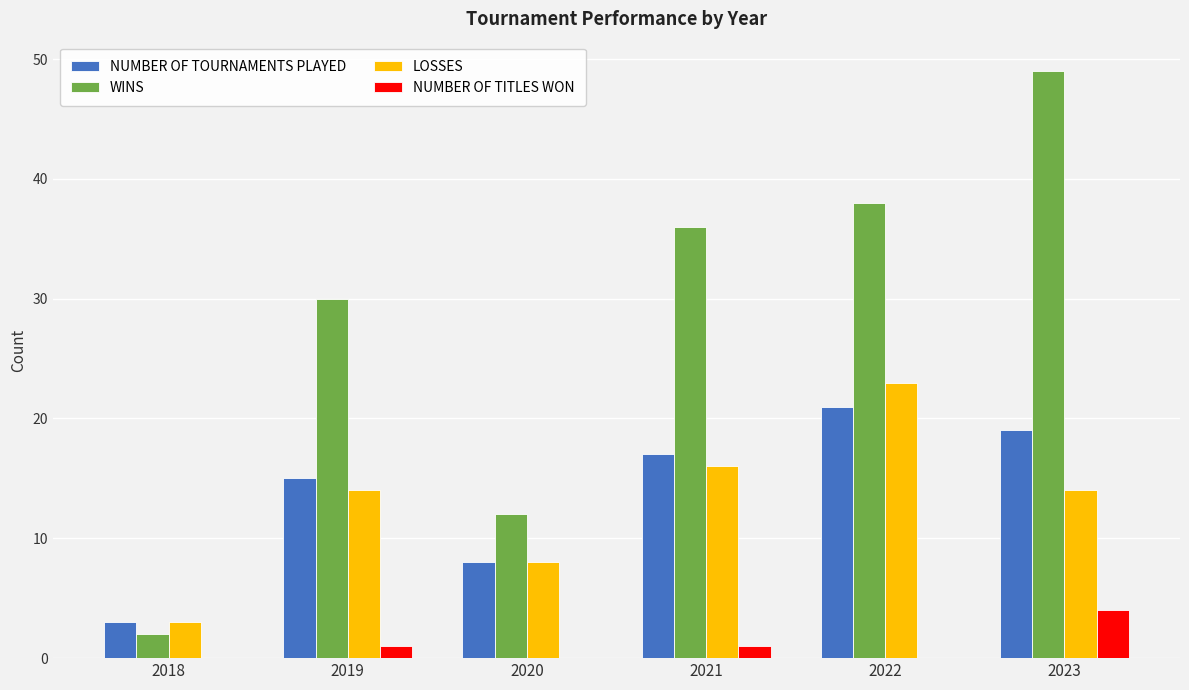

What are all the series names shown in the legend?

NUMBER OF TOURNAMENTS PLAYED, WINS, LOSSES, NUMBER OF TITLES WON